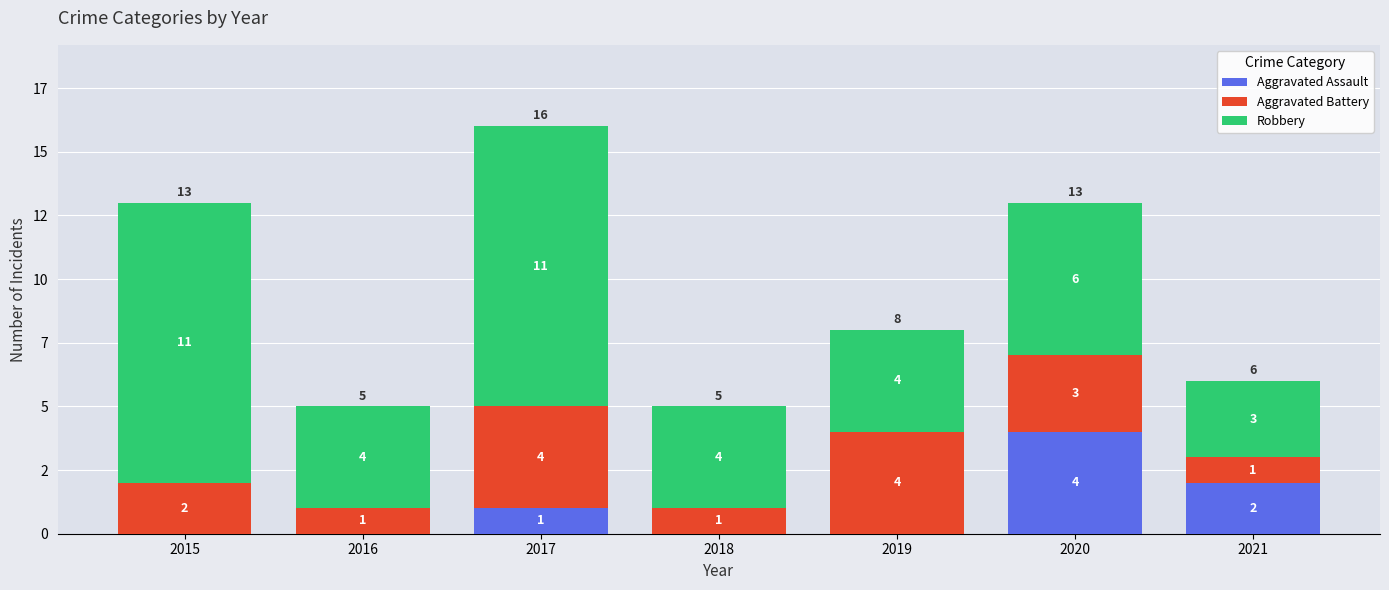

What are all the series names shown in the legend?

Aggravated Assault, Aggravated Battery, Robbery